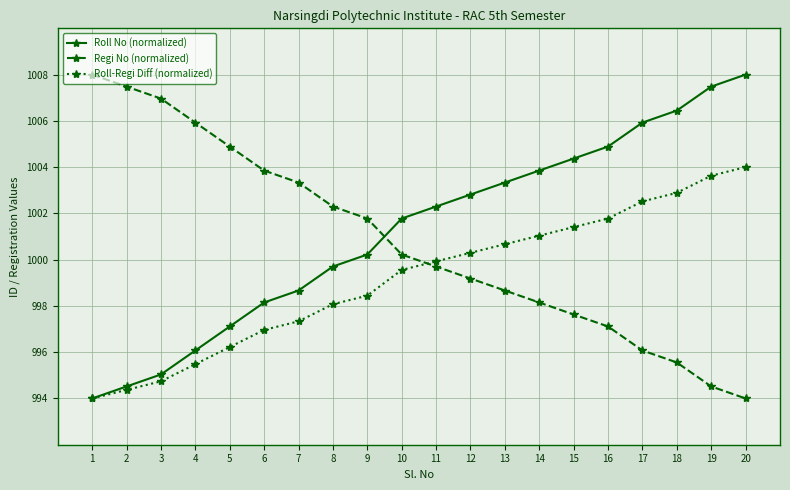

What is the value of the Roll-Regi Diff (normalized) point at the 2nd from the left?

994.4